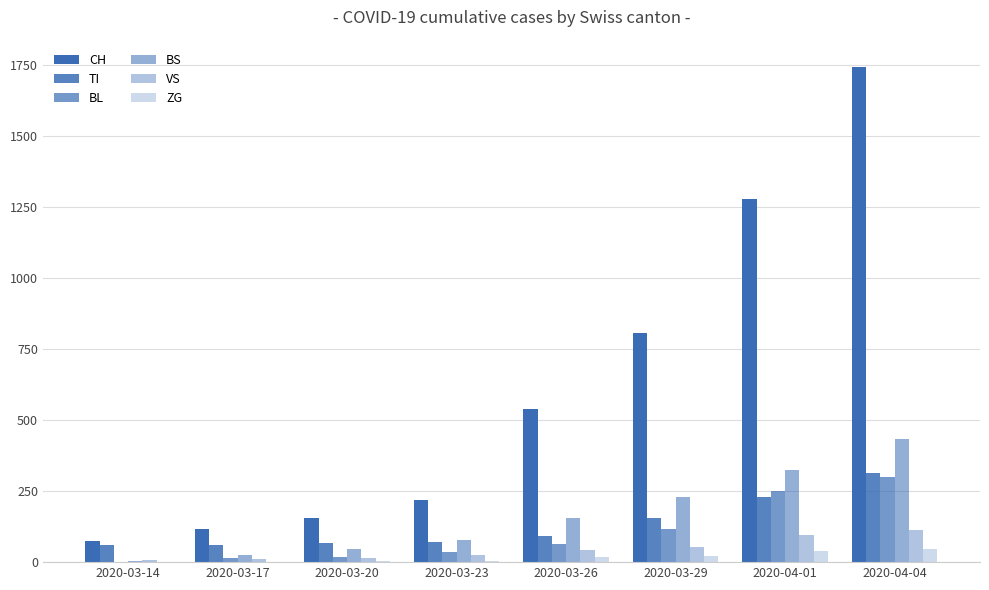

Which category has the lowest value in the BS series?

2020-03-14